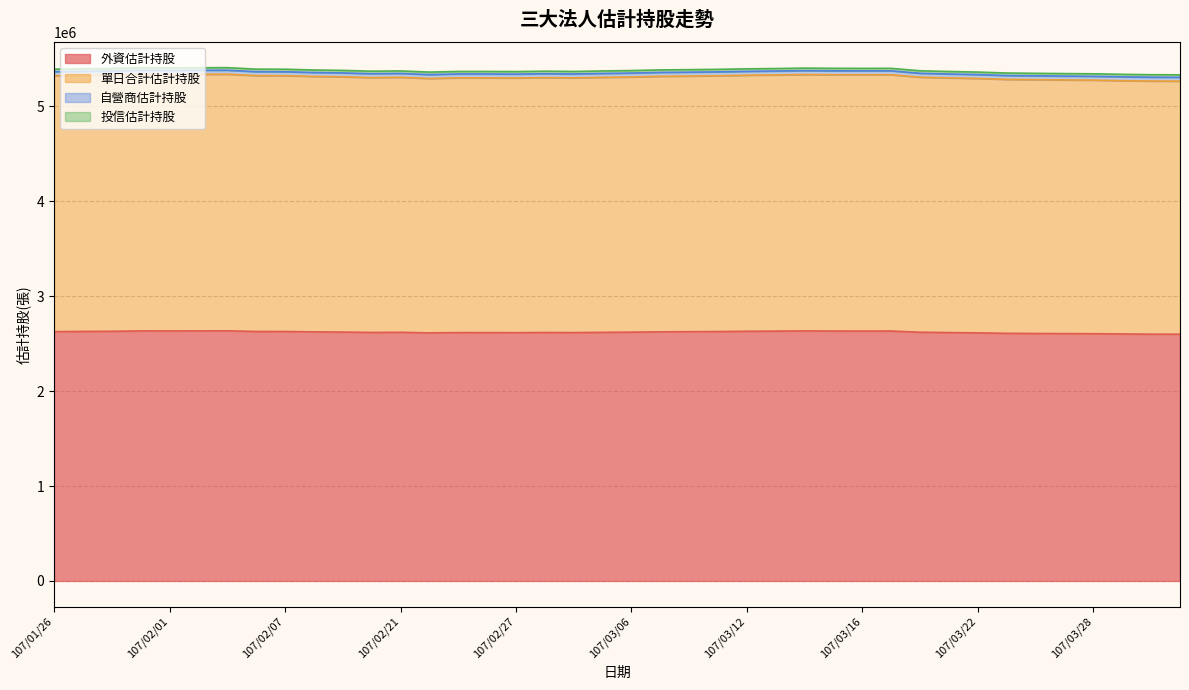

At which label does 自營商估計持股 reach its minimum?

107/03/29